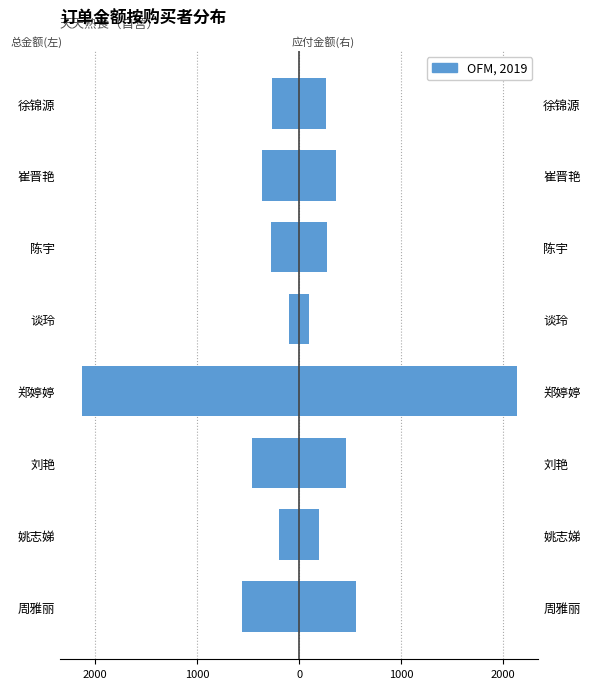

What is the smallest value displayed?

-2129.3